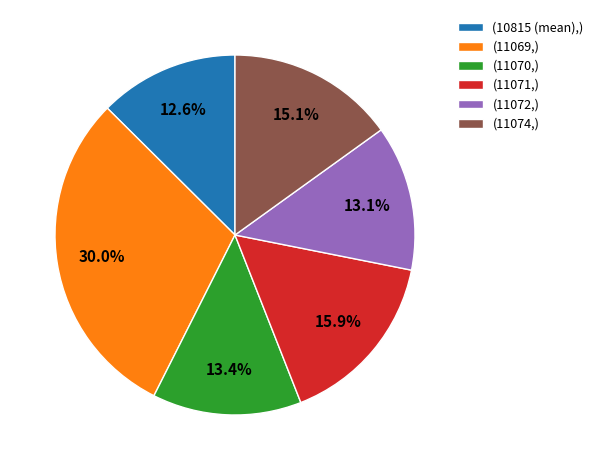

What portion of the pie excludes (10815 (mean),)?

87.6%